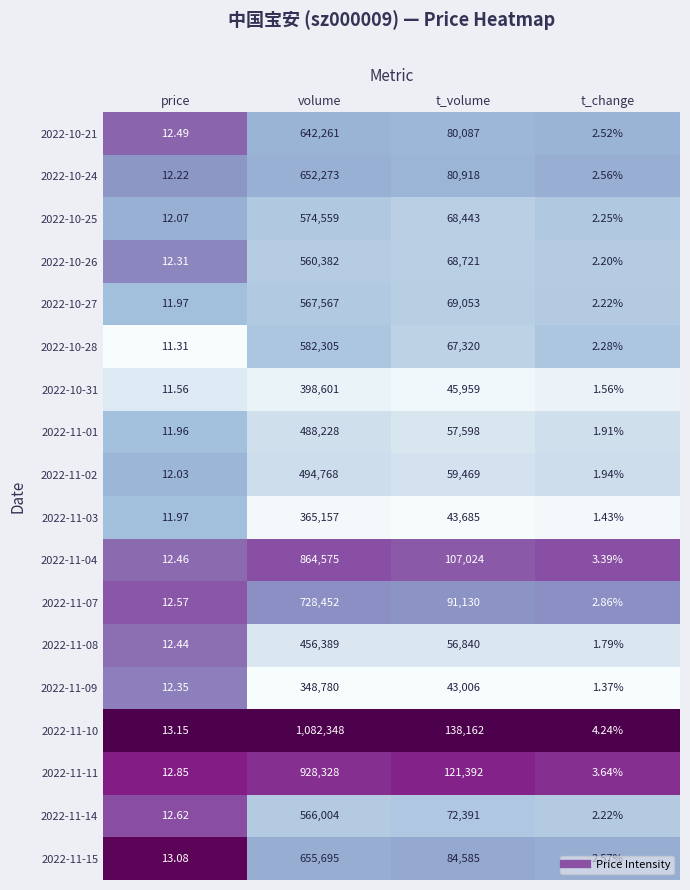

Where is 2022-10-26 nearest to the value 280192?

t_volume